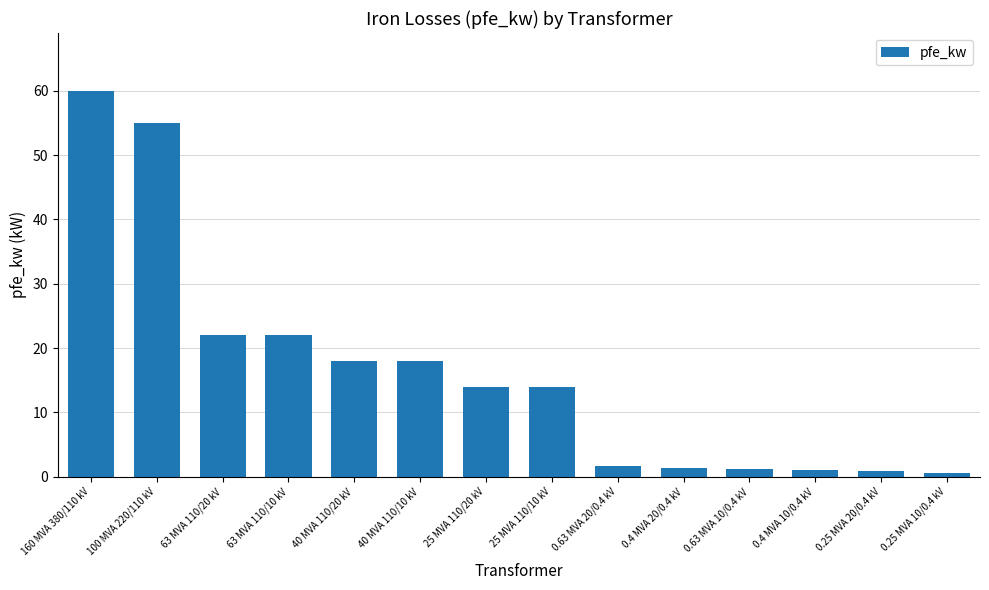

What is the greatest value displayed?

60.0